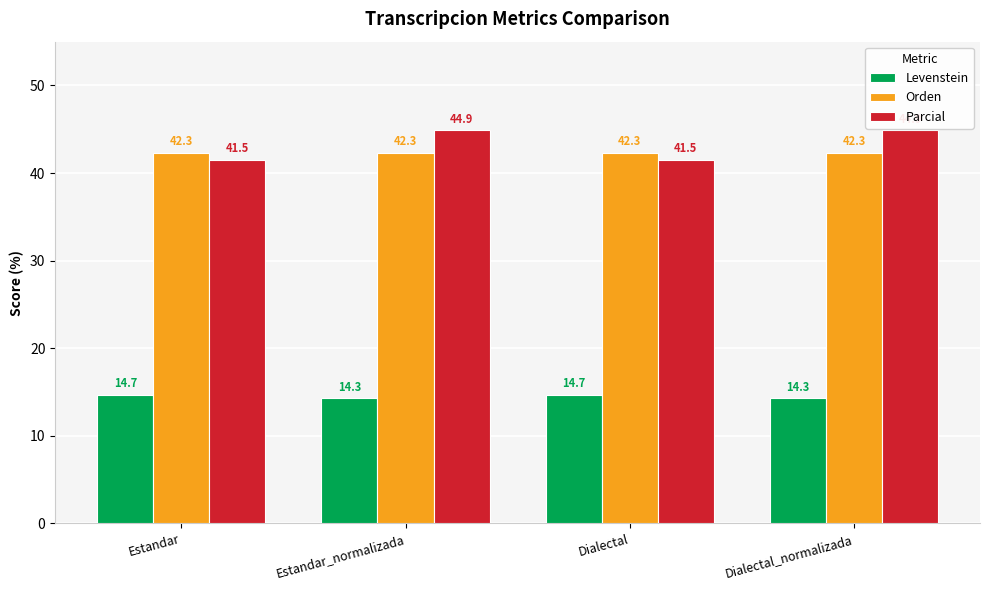

What is the value of the Parcial bar at the 1st from the left?

41.5